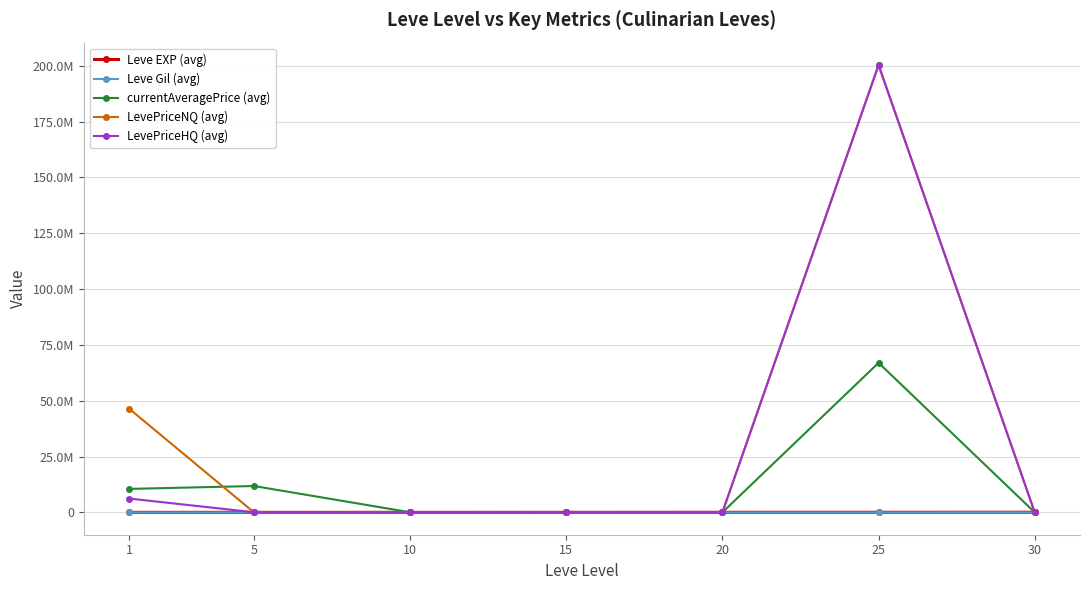

What are all the series names shown in the legend?

Leve EXP (avg), Leve Gil (avg), currentAveragePrice (avg), LevePriceNQ (avg), LevePriceHQ (avg)